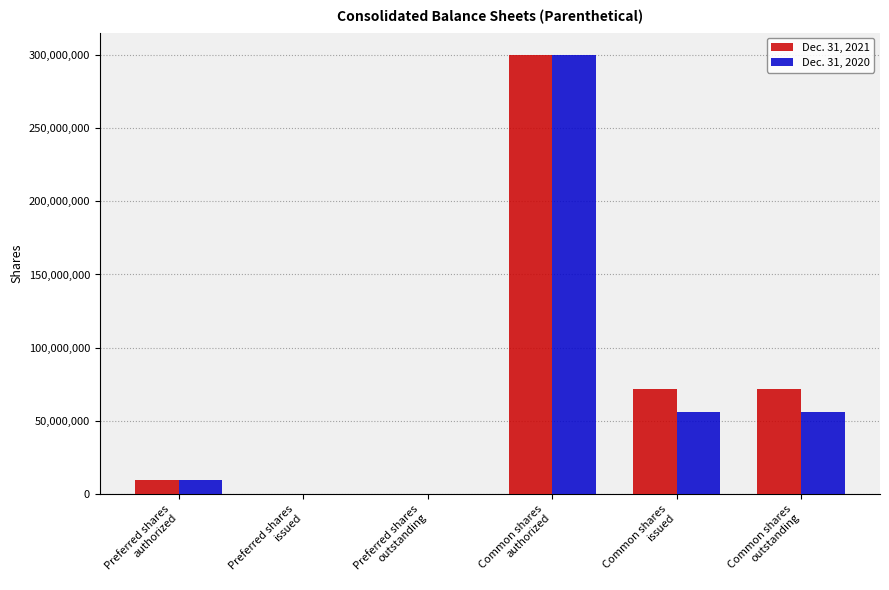

What are all the series names shown in the legend?

Dec. 31, 2021, Dec. 31, 2020